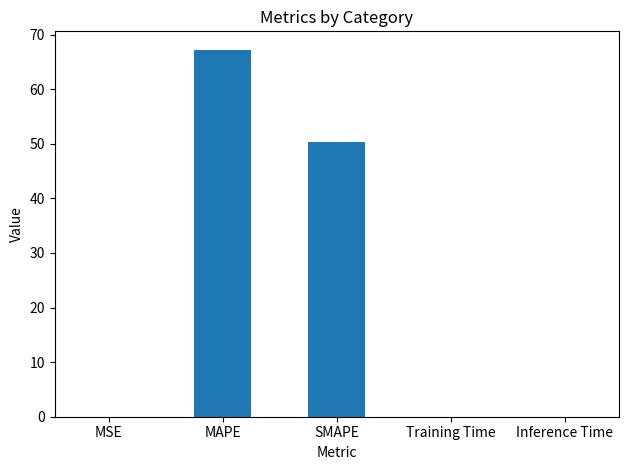

The value at SMAPE is 50.3. True or false?

True